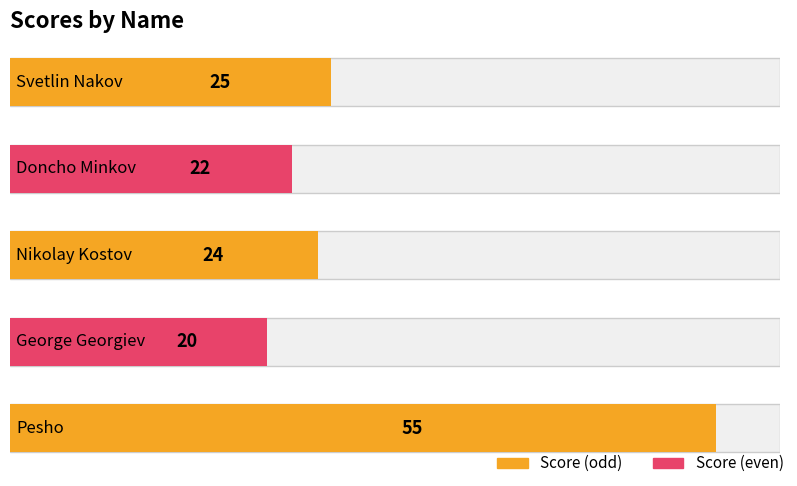

What is the difference between the maximum and second lowest values?

33